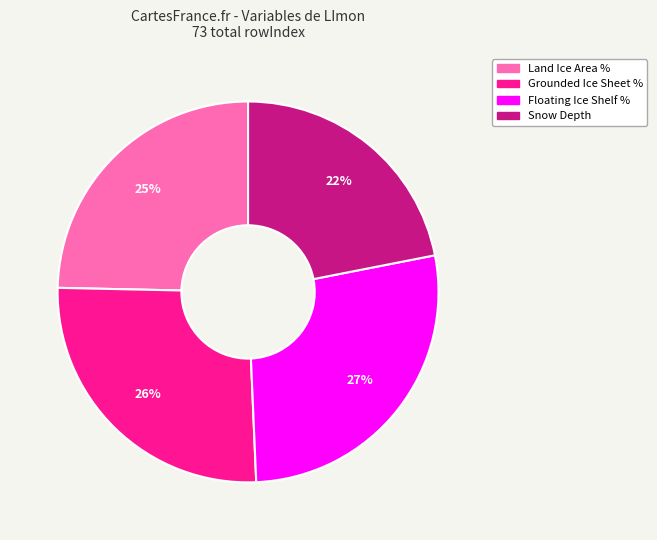

To the nearest percent, what is the average slice percentage?

25%